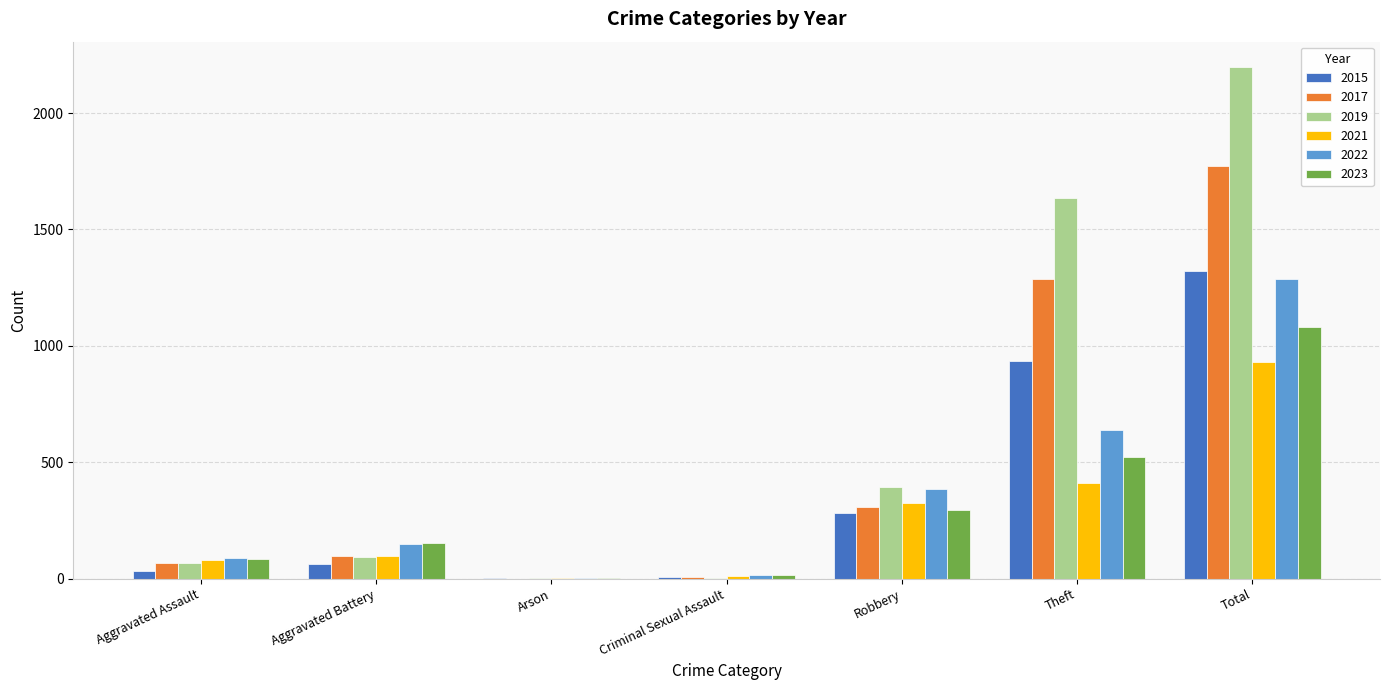

The value of 2019 at Aggravated Assault is 65. True or false?

True